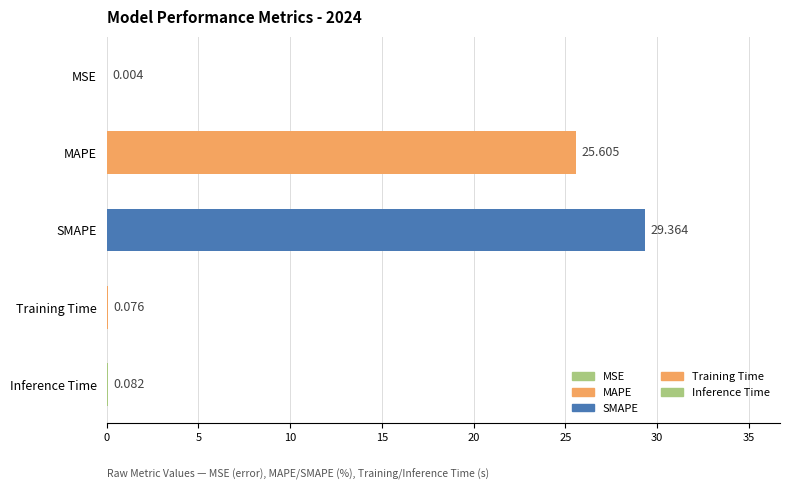

Which category has the highest value across all series?

SMAPE